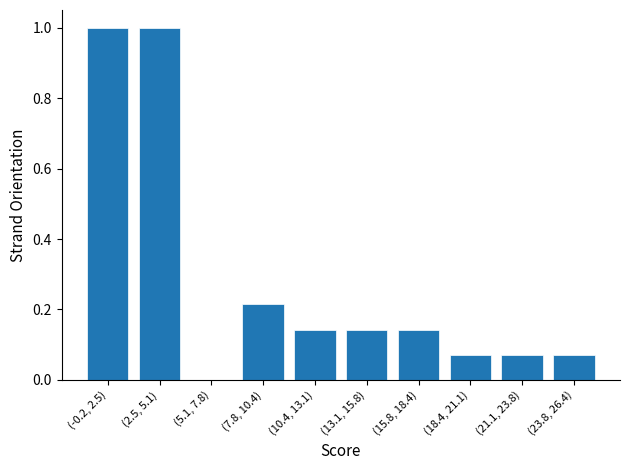

Which has a higher value, (-0.2, 2.5) or (5.1, 7.8)?

(-0.2, 2.5)